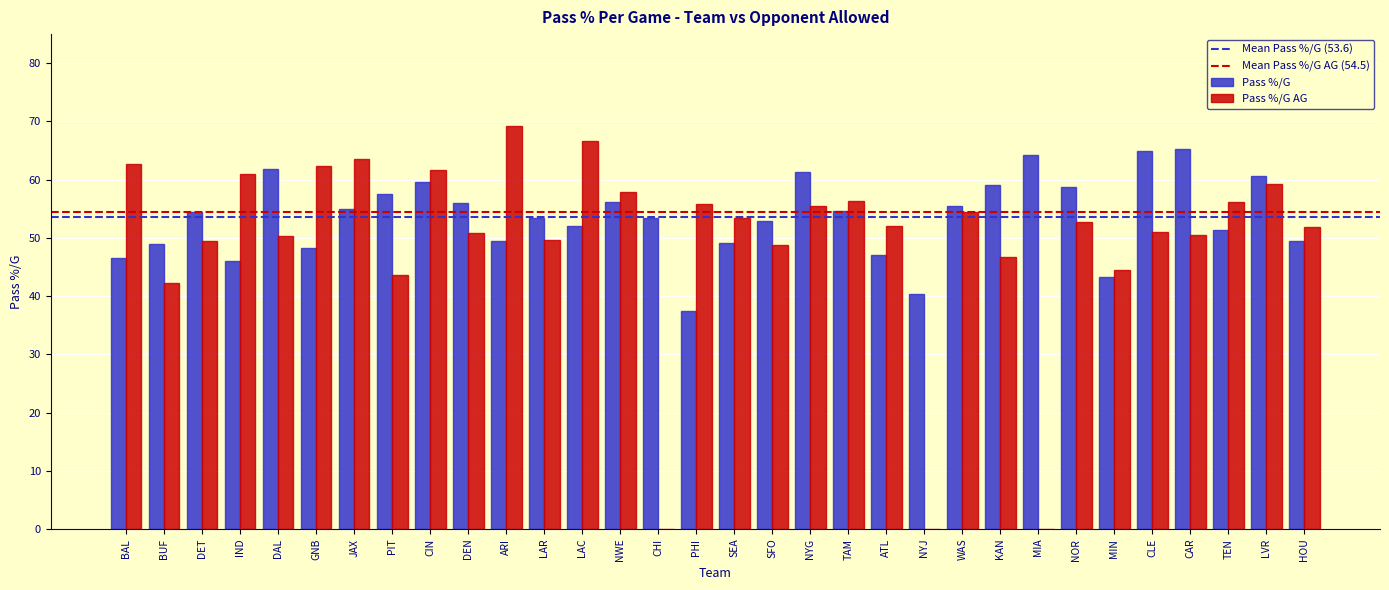

What is the sum of all Pass %/G AG values?

1580.1